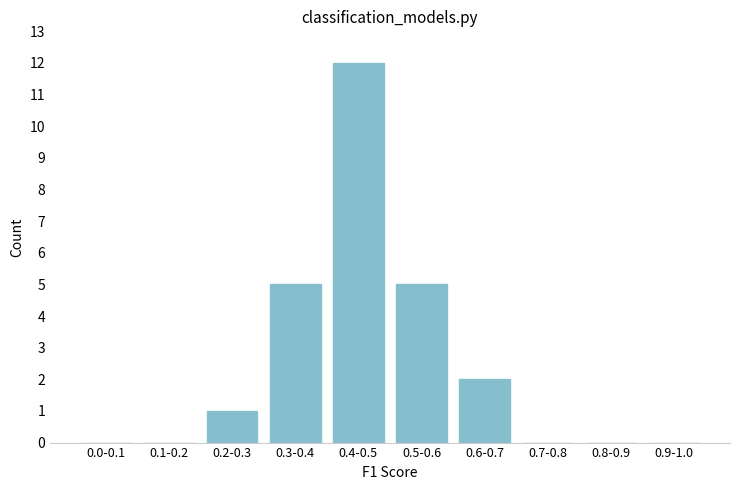

Reading left to right, what are all the values shown in this chart?

0.0-0.1=0	0.1-0.2=0	0.2-0.3=1	0.3-0.4=5	0.4-0.5=12	0.5-0.6=5	0.6-0.7=2	0.7-0.8=0	0.8-0.9=0	0.9-1.0=0